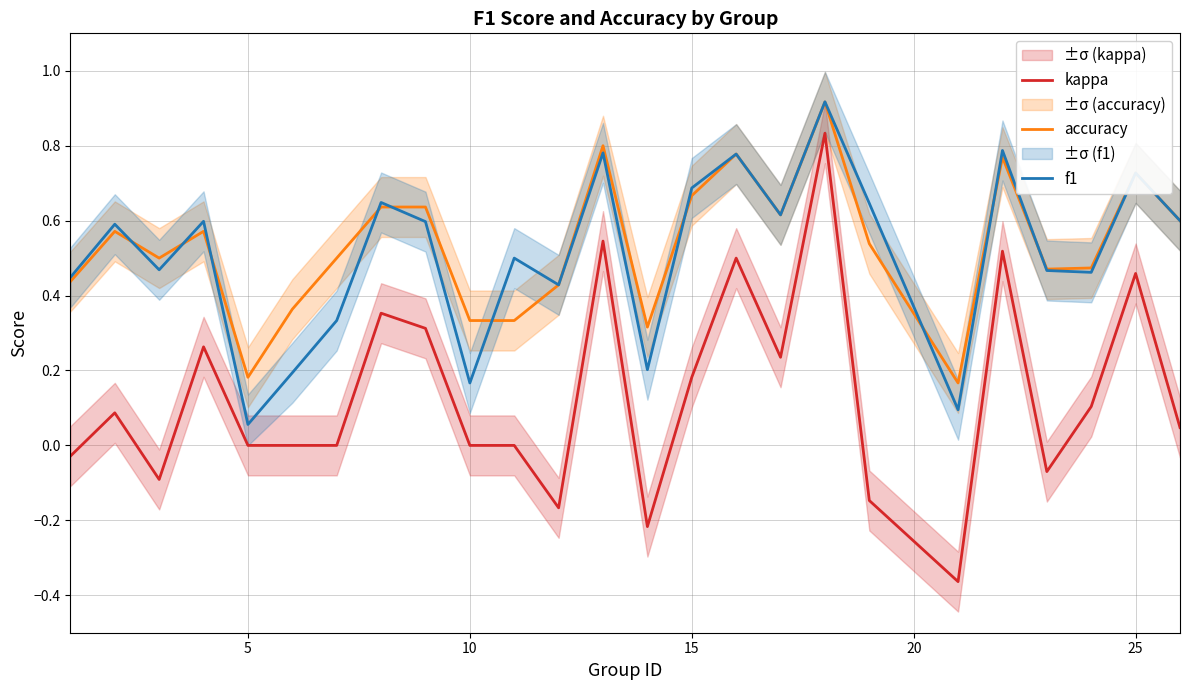

What is the maximum value for accuracy?

0.9